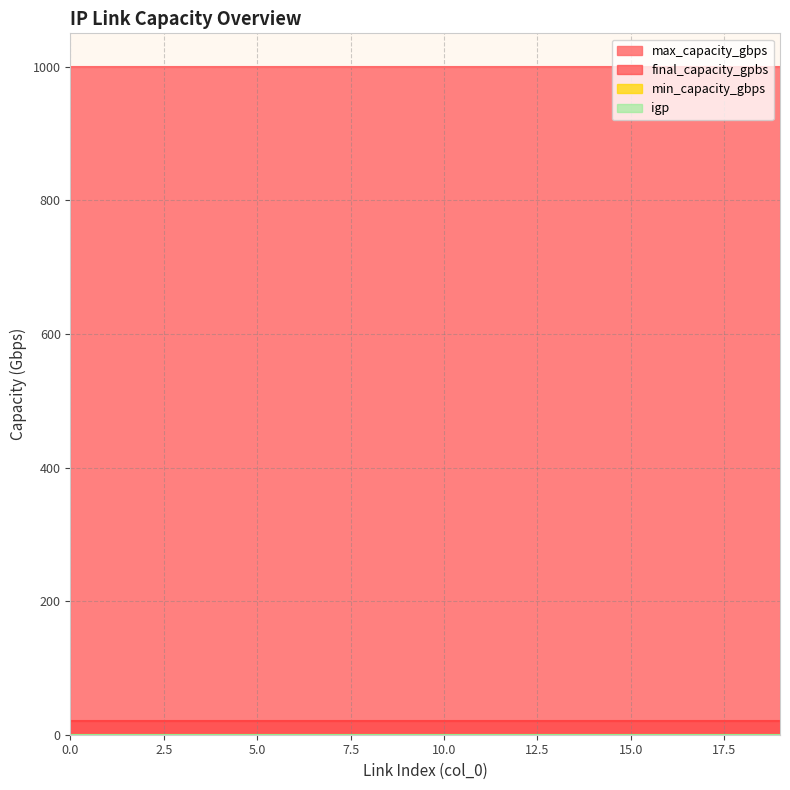

What is the greatest value displayed?

1000